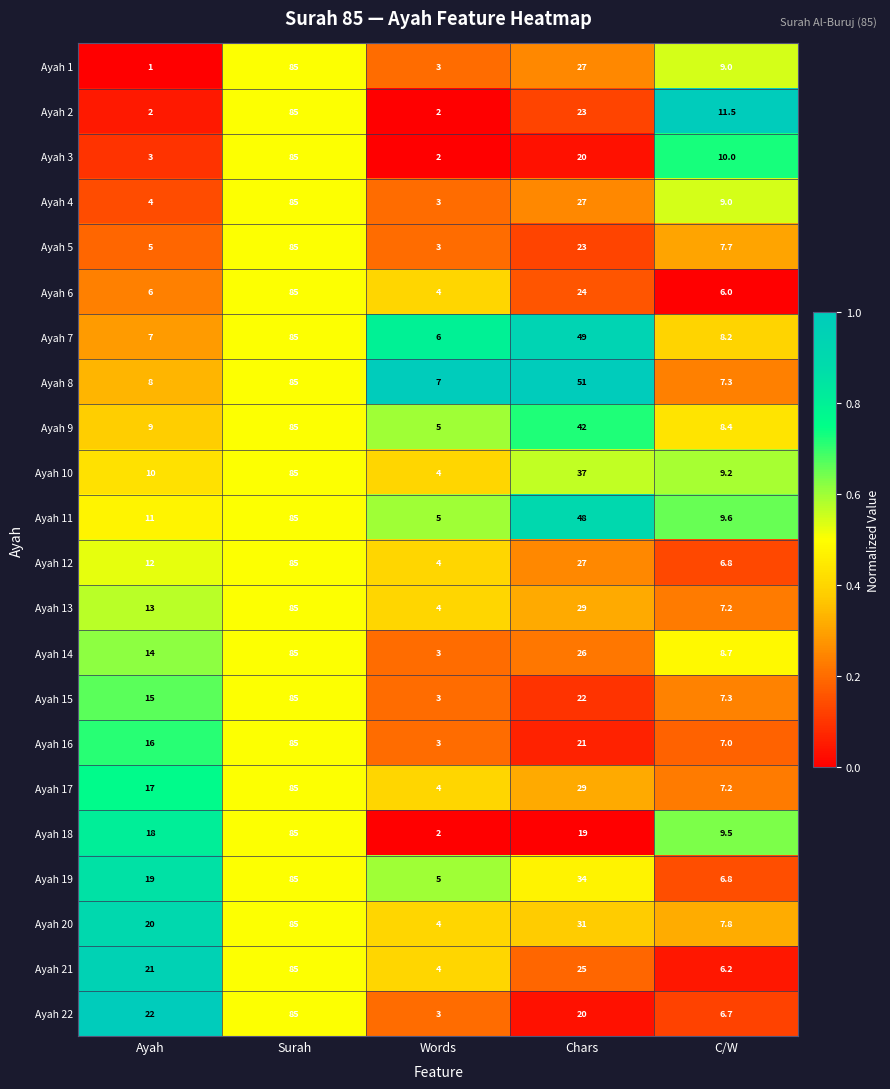

Which category has the lowest value across all series?

Ayah